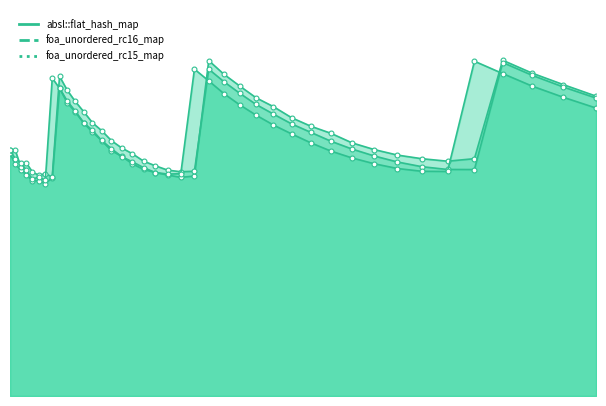

What is the value of the foa_unordered_rc15_map point at the 5th from the left?

0.2